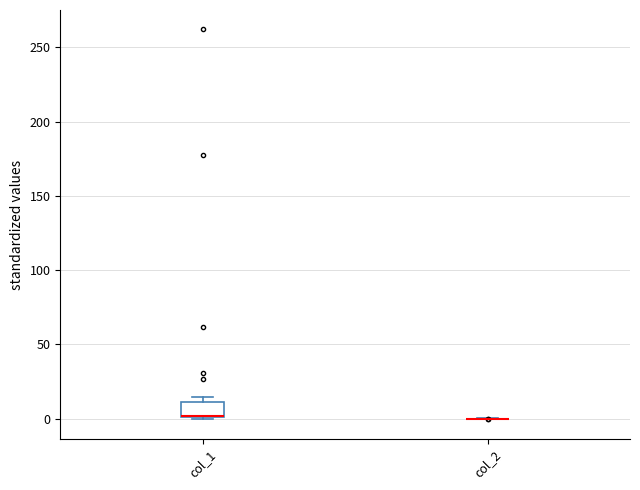

Reading left to right, transcribe this box plot: for each box, give where its median line is, the range the box spans, and where its two whiskers end, as read against the y-axis. The values are not printed on the chart, so give them approximately, as read against the axis.

col_1: median 0 (drawn on the box's lower edge), box 0 to 10, whiskers 0 to 15
col_2: box collapsed to a line at 0, whiskers 0 to 0